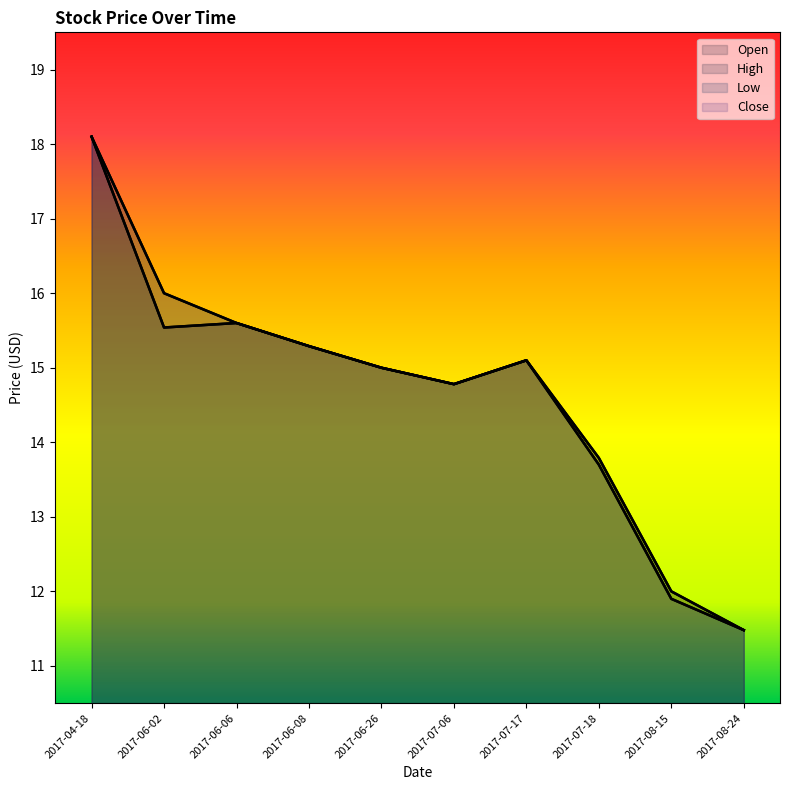

Where is High nearest to the value 14?

2017-07-18